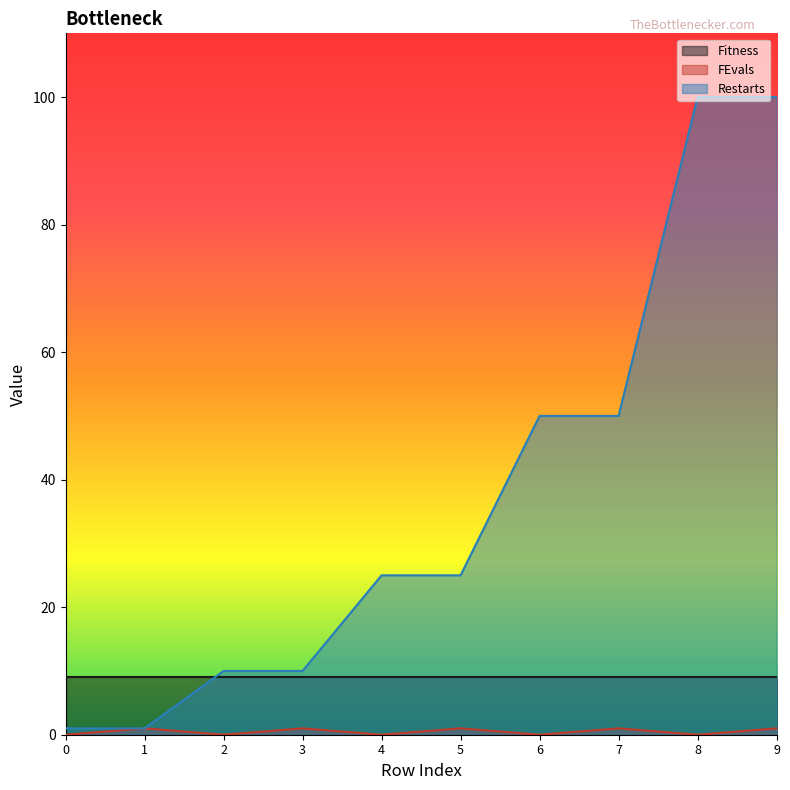

Which series has the largest total across all categories?

Restarts